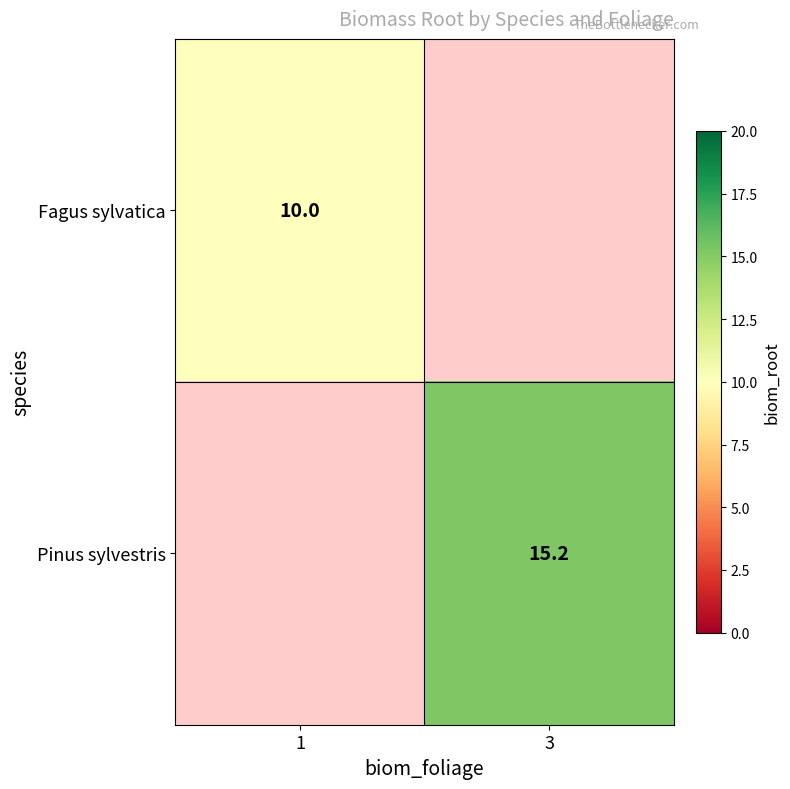

The Pinus sylvestris series shows 15.2 at 3. True or false?

True